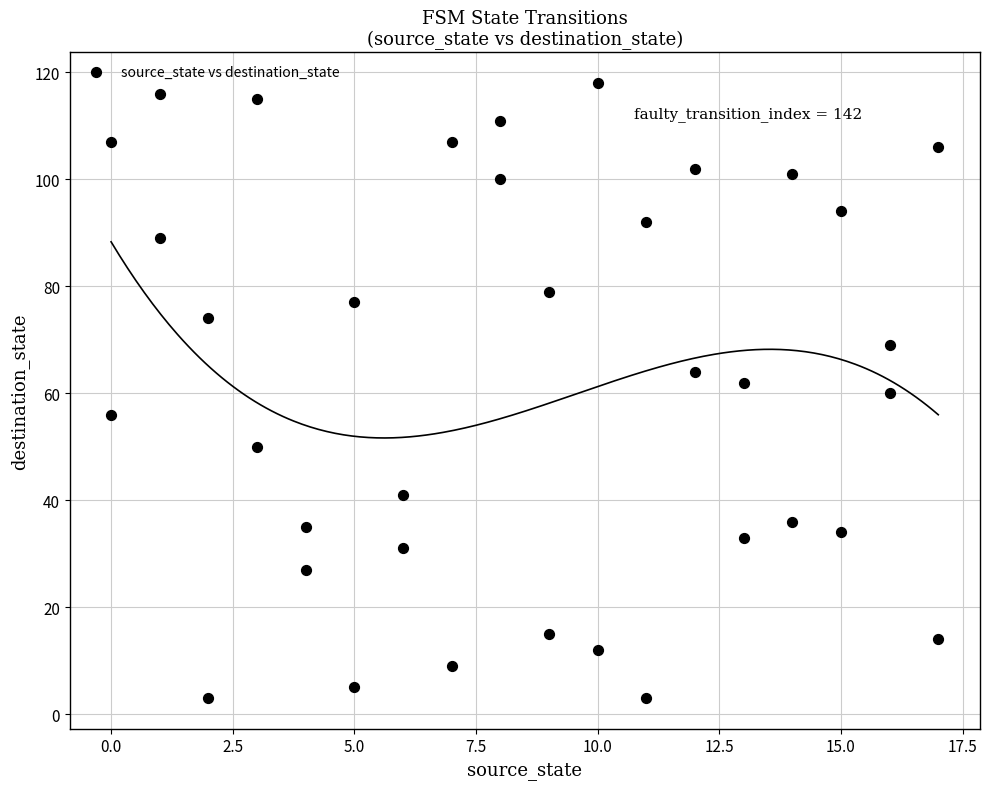

What is the range of X values (max minus min)?

17